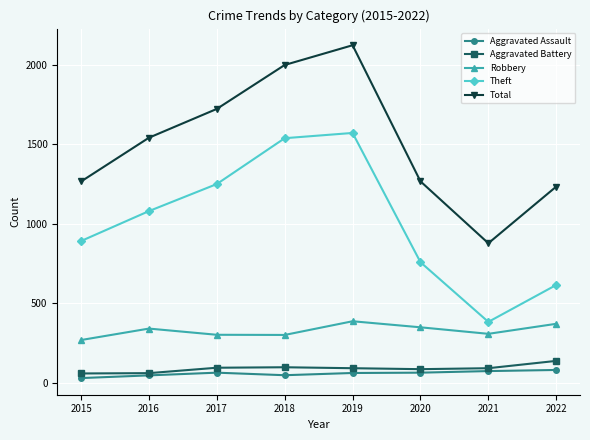

What is the spread (max minus min) of values at 2018?

1949